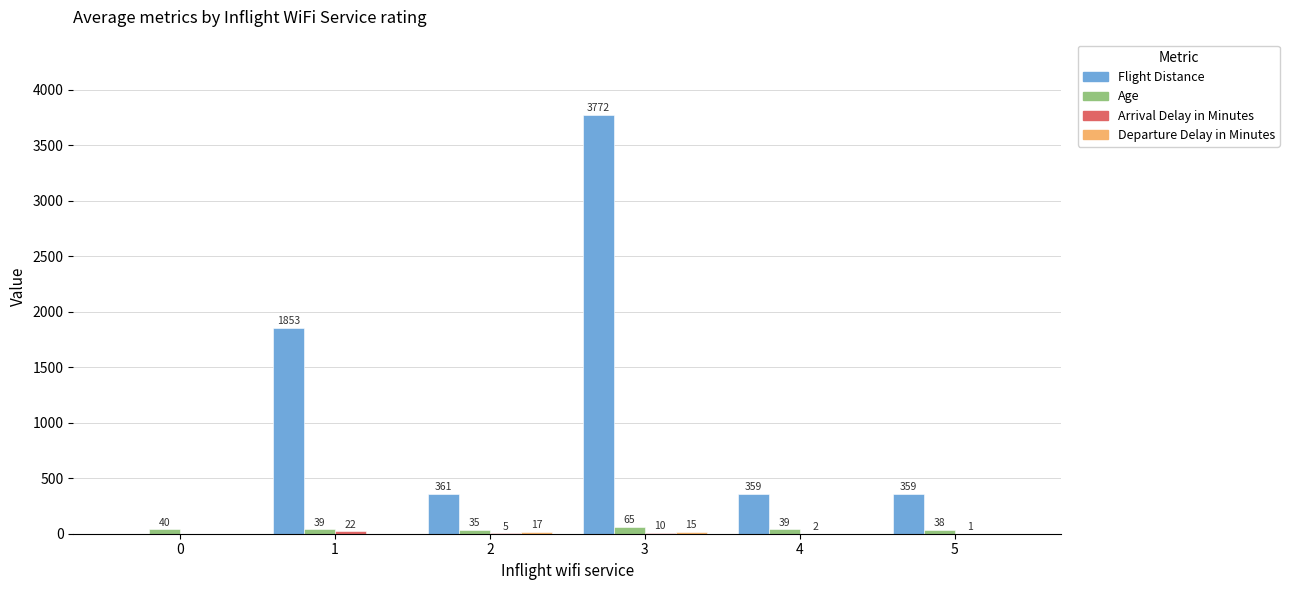

The value of Flight Distance at 2 is 361. True or false?

True